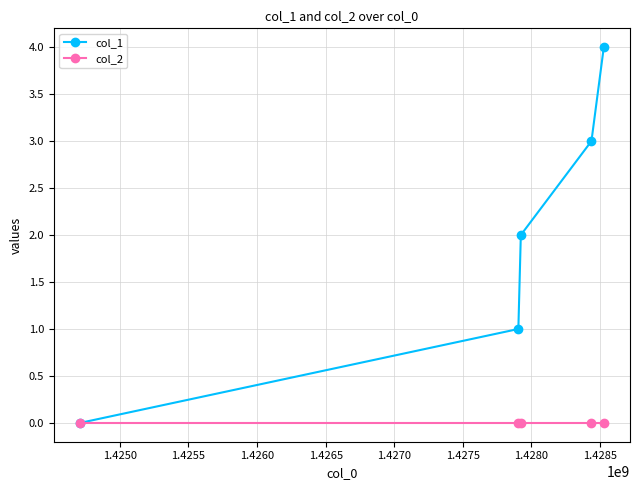

Rank the series by their average value, from lowest to highest.

col_2, col_1